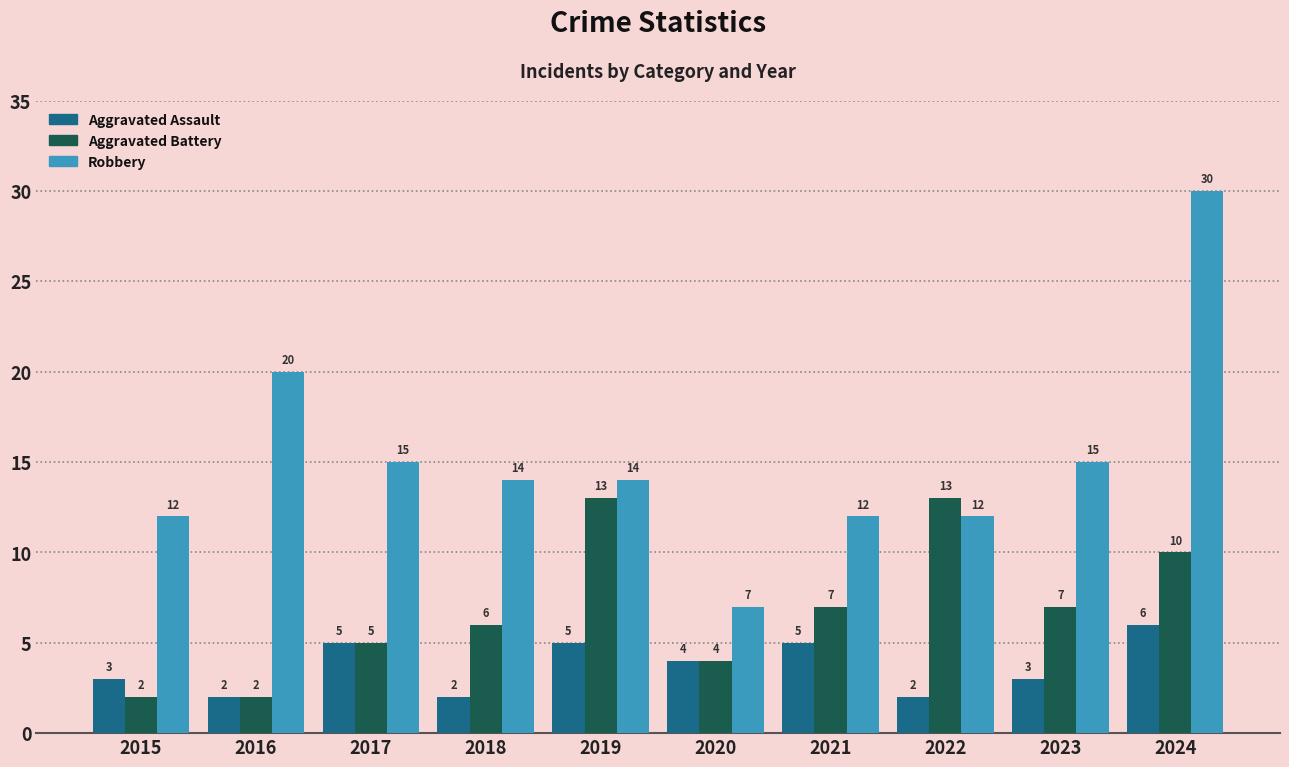

How many values in the Aggravated Battery series are below 7?

5